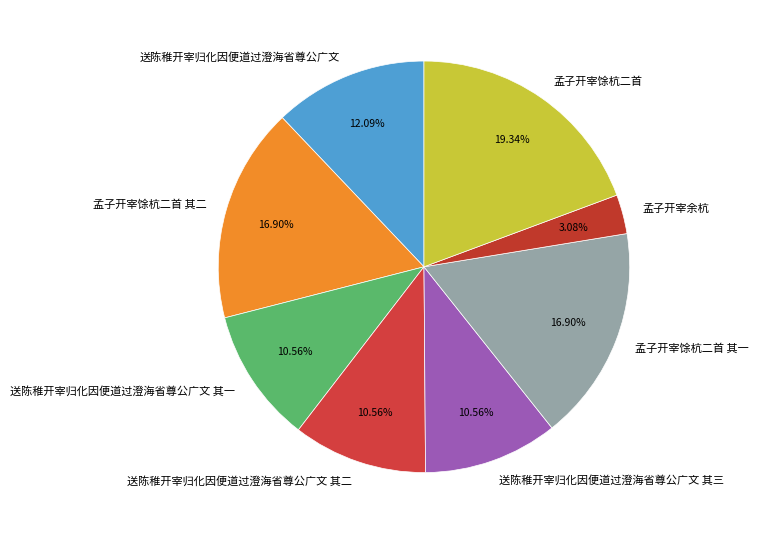

To the nearest percent, what percentage of the pie is 孟子开宰馀杭二首 其一?

17%